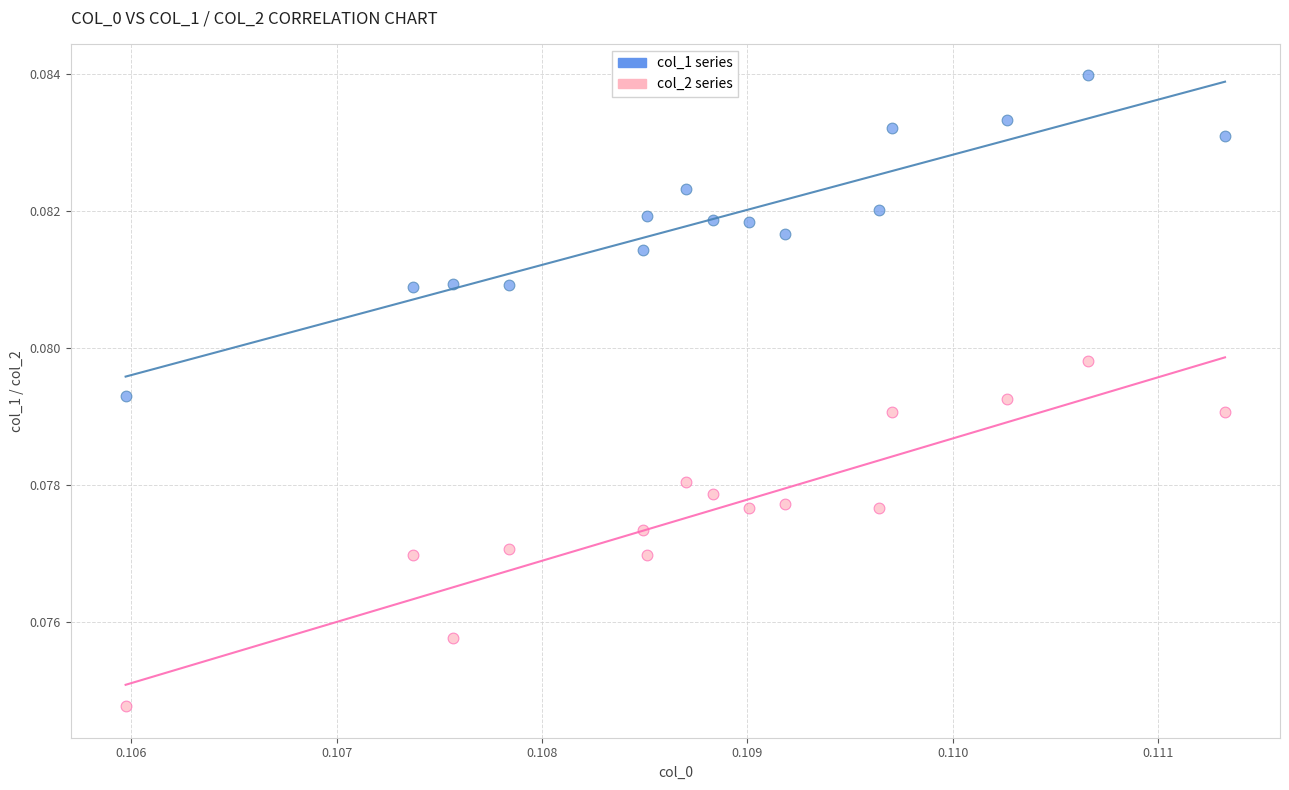

Which series reaches the maximum Y coordinate?

col_1 series